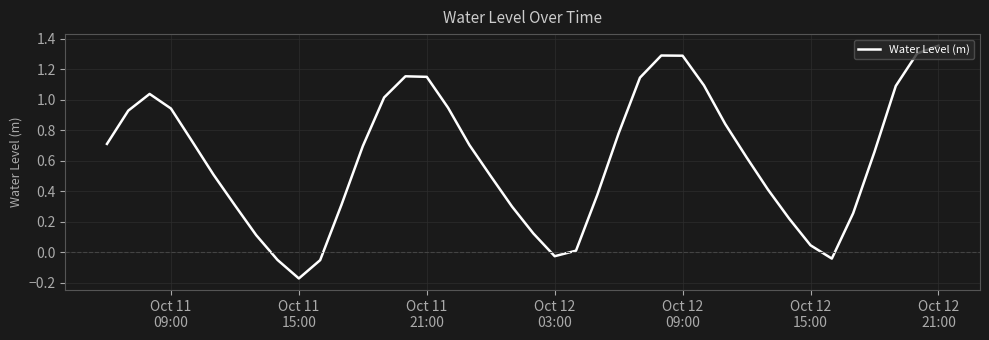

What is the difference between the maximum and minimum values?

1.5